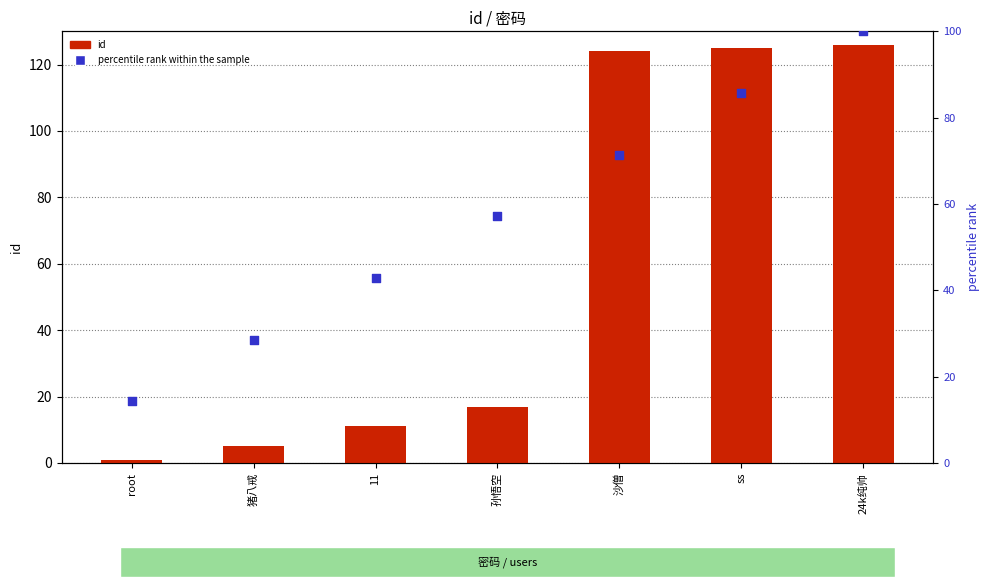

Is the value of id at 猪八戒 greater than the value of percentile rank within the sample at 孙悟空?

No